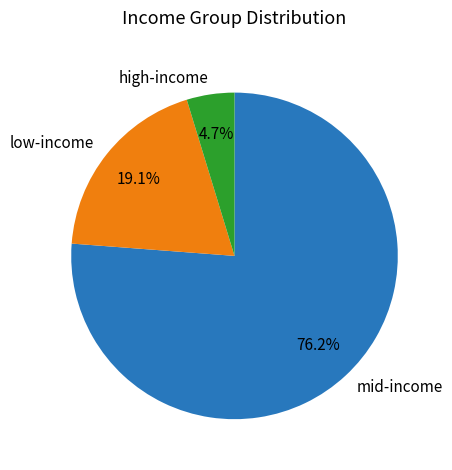

Rank the categories by value from lowest to highest.

high-income, low-income, mid-income